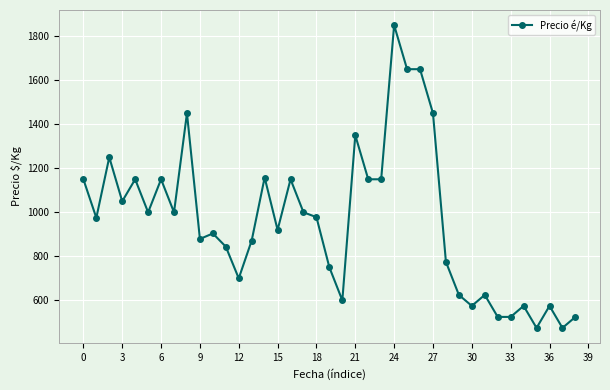

What is the value of the 24th point from the left?

1150